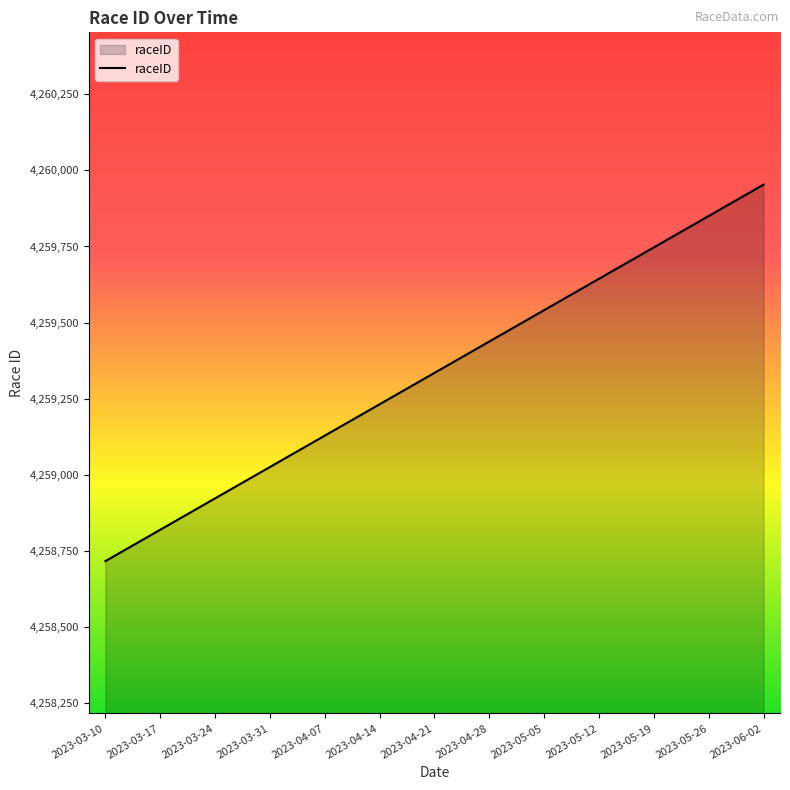

What value does the data have at 2023-03-24, to the nearest 50?

4258900